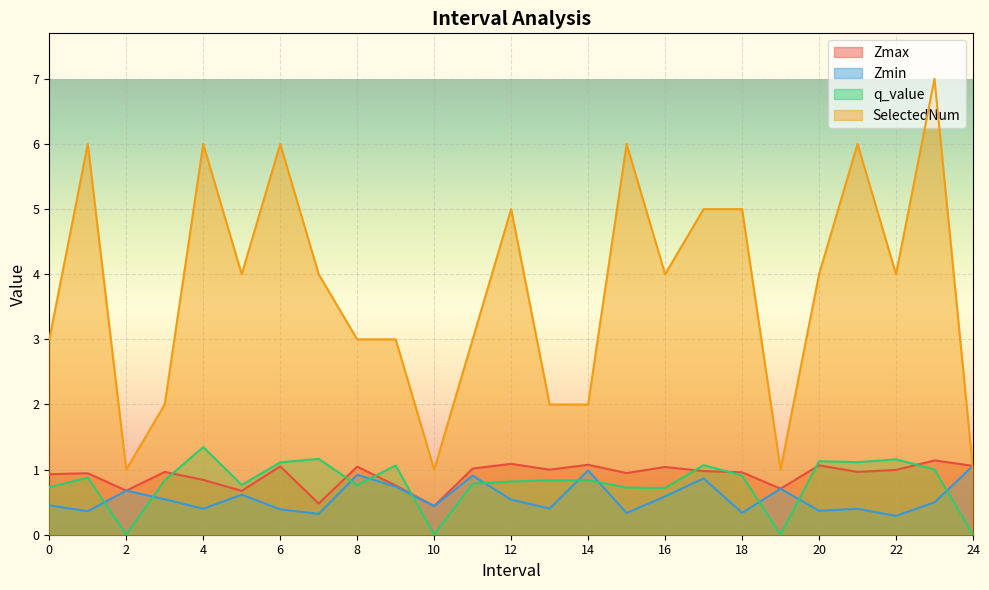

True or false: SelectedNum and Zmax intersect in this chart.

True